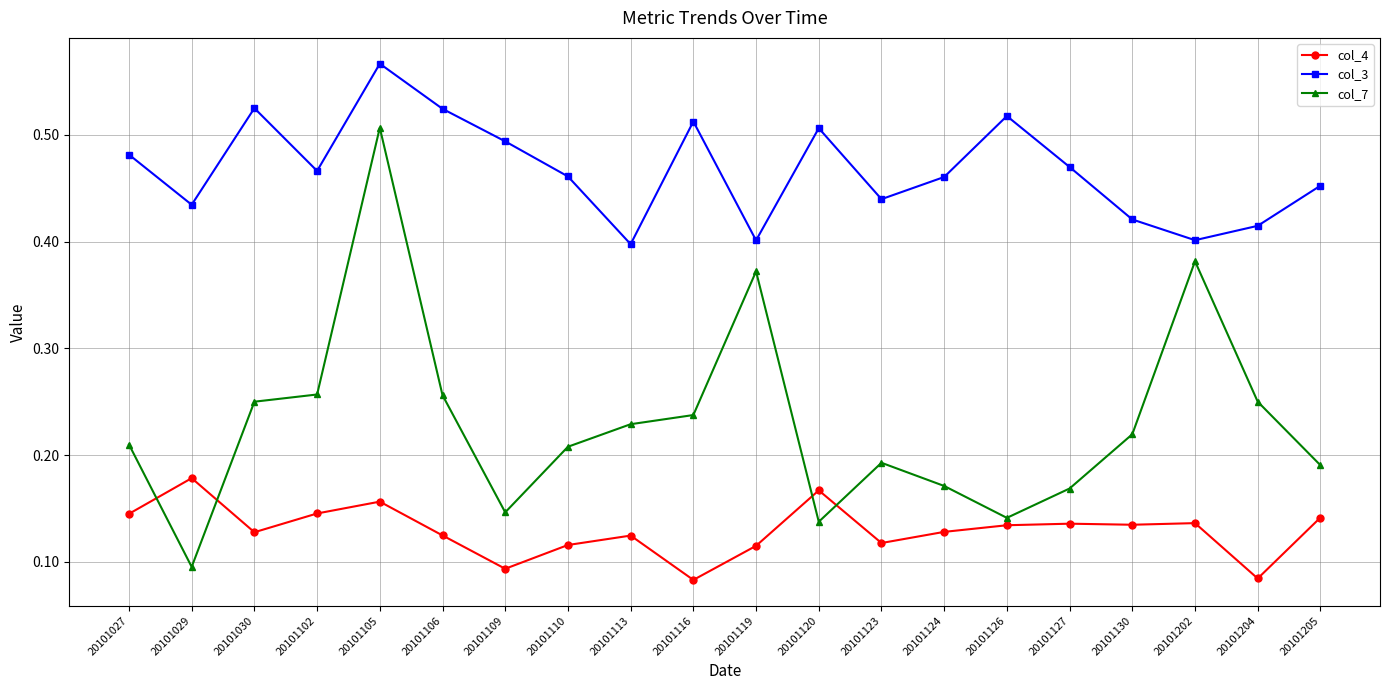

What is the sum of all col_3 values?

9.3